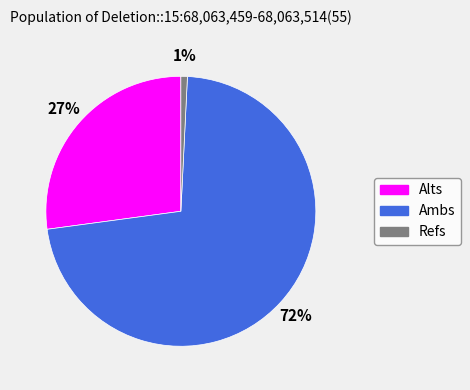

Does Refs account for over 50% of the chart?

No